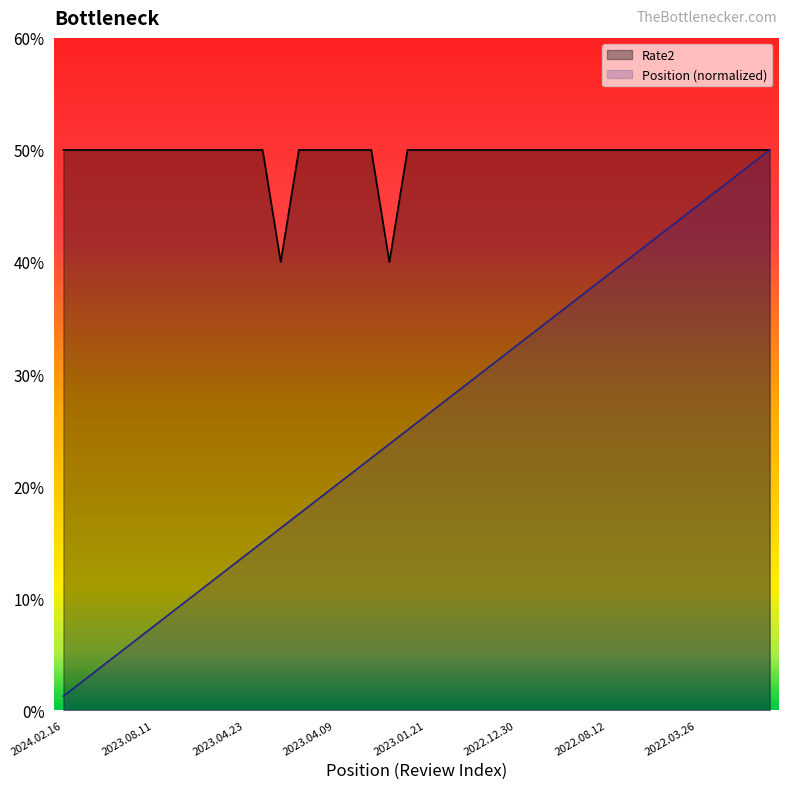

How many lines are shown in the chart?

2